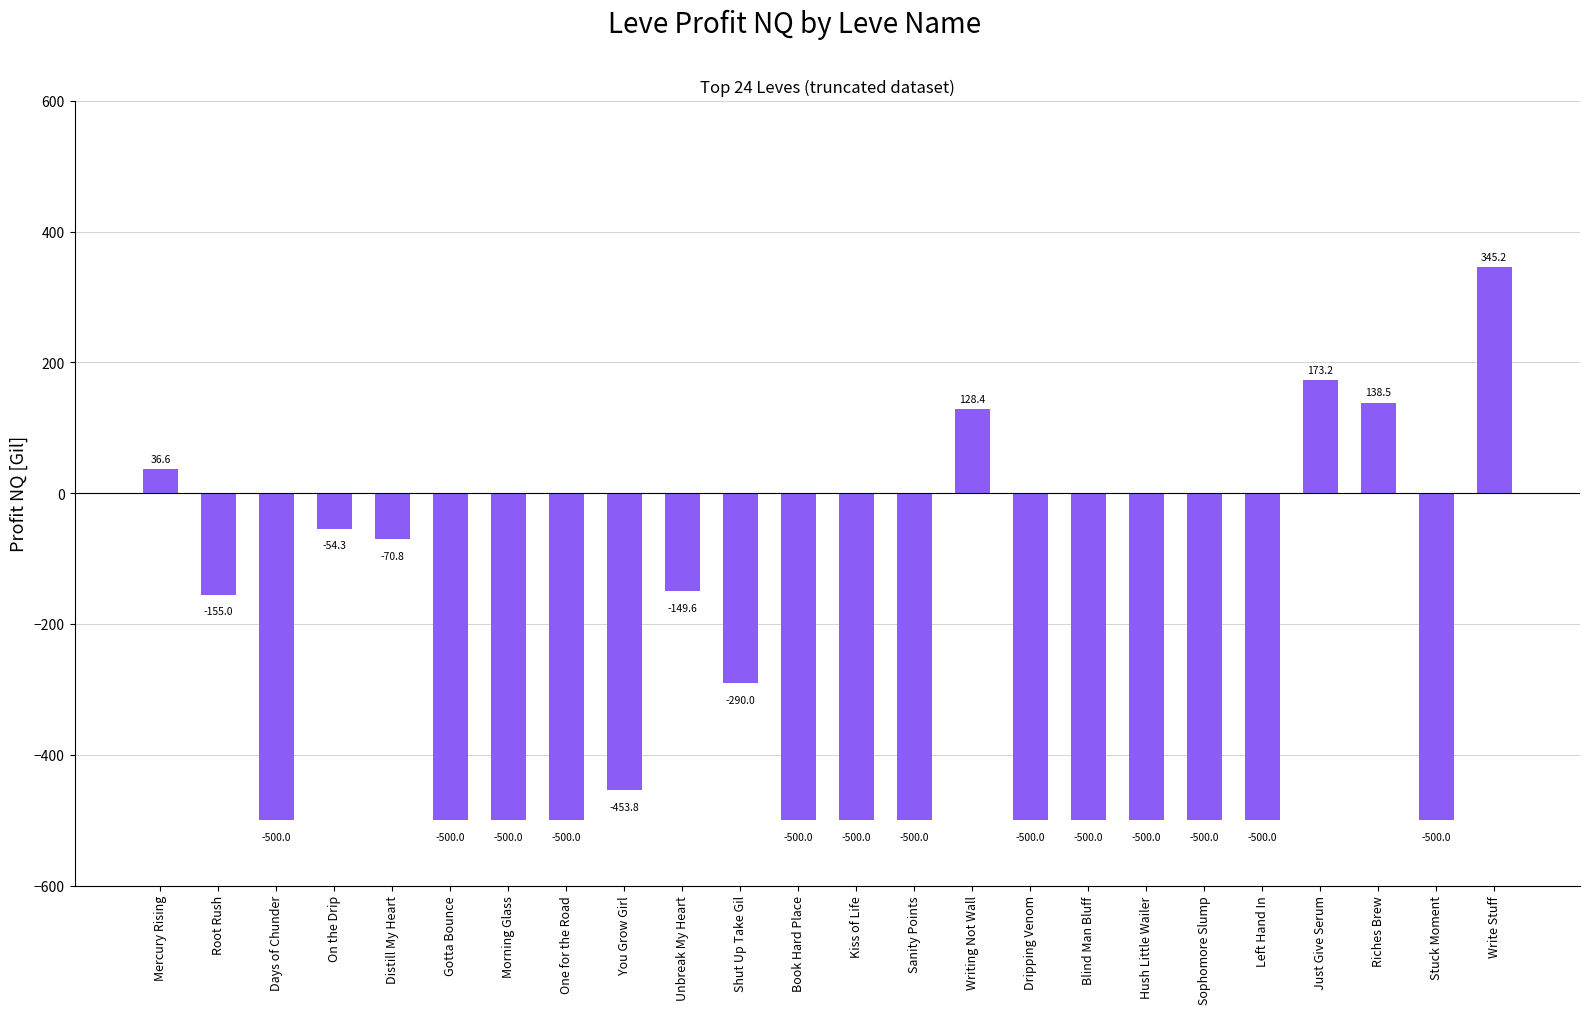

What position from the left is Blind Man Bluff?

17